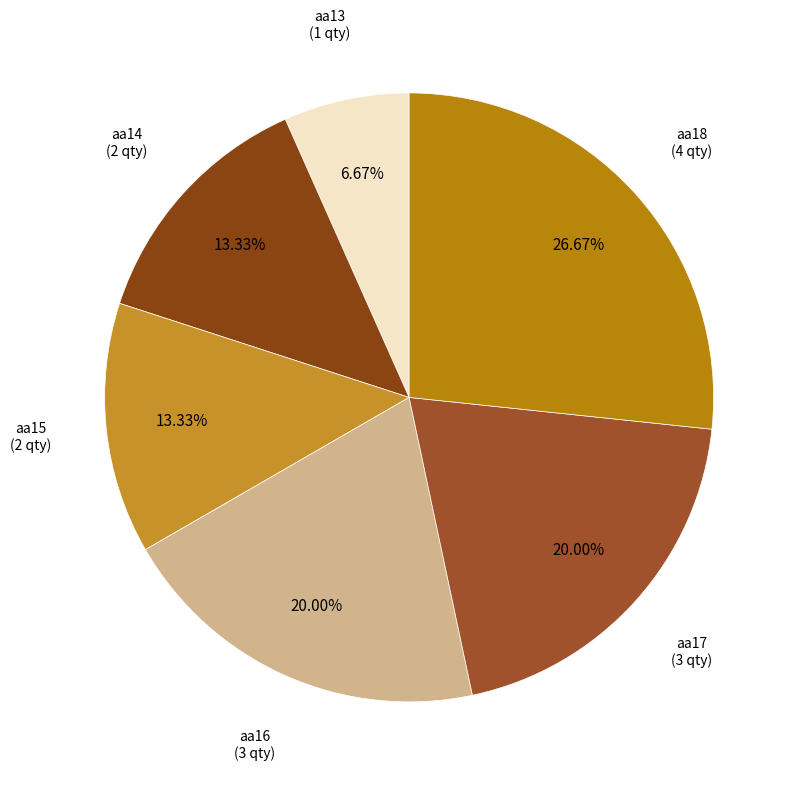

Rank the categories by value from highest to lowest.

aa18, aa16, aa17, aa14, aa15, aa13